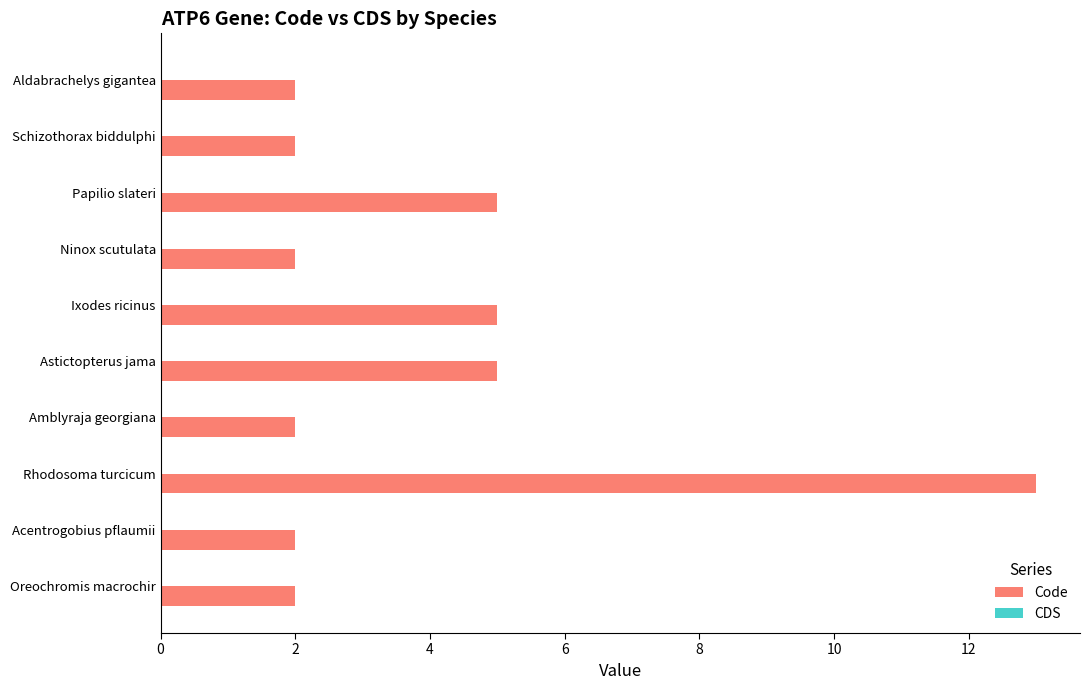

Reading bottom to top, transcribe all the data shown in this chart.

Oreochromis macrochir=2	Acentrogobius pflaumii=2	Rhodosoma turcicum=13	Amblyraja georgiana=2	Astictopterus jama=5	Ixodes ricinus=5	Ninox scutulata=2	Papilio slateri=5	Schizothorax biddulphi=2	Aldabrachelys gigantea=2